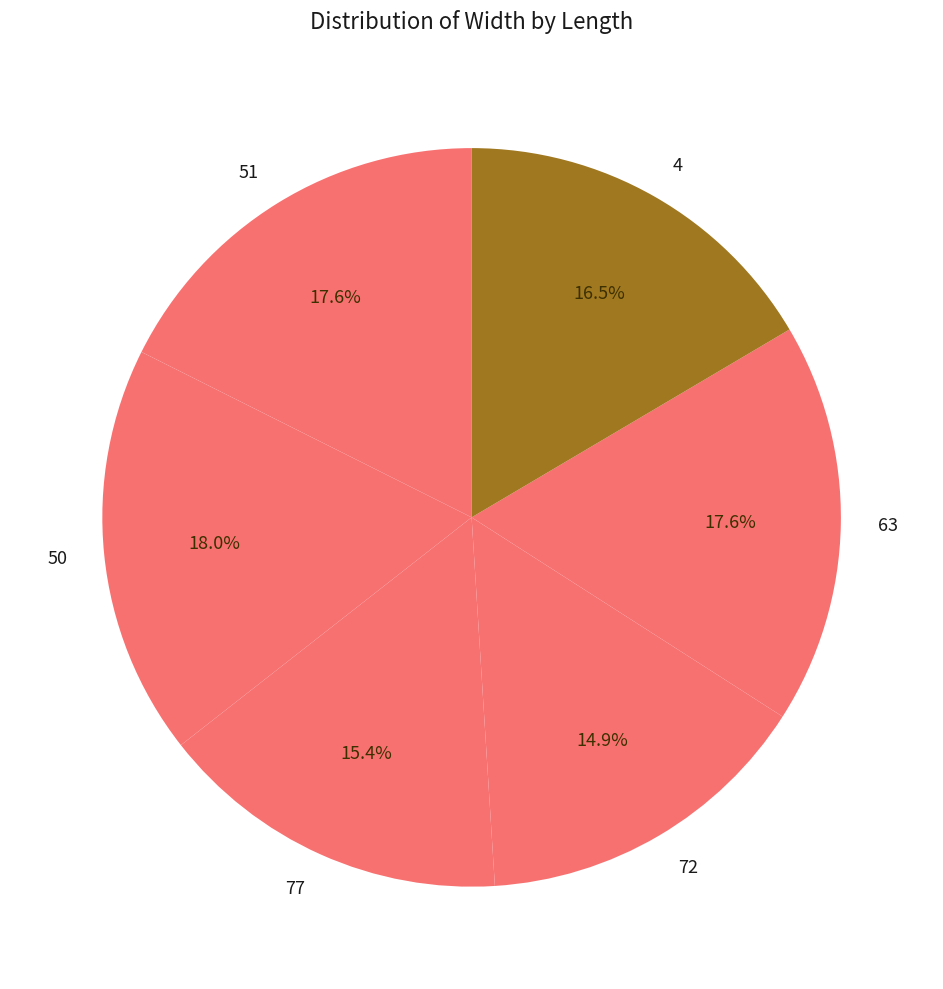

The 4 slice represents 23% of the pie. True or false?

False